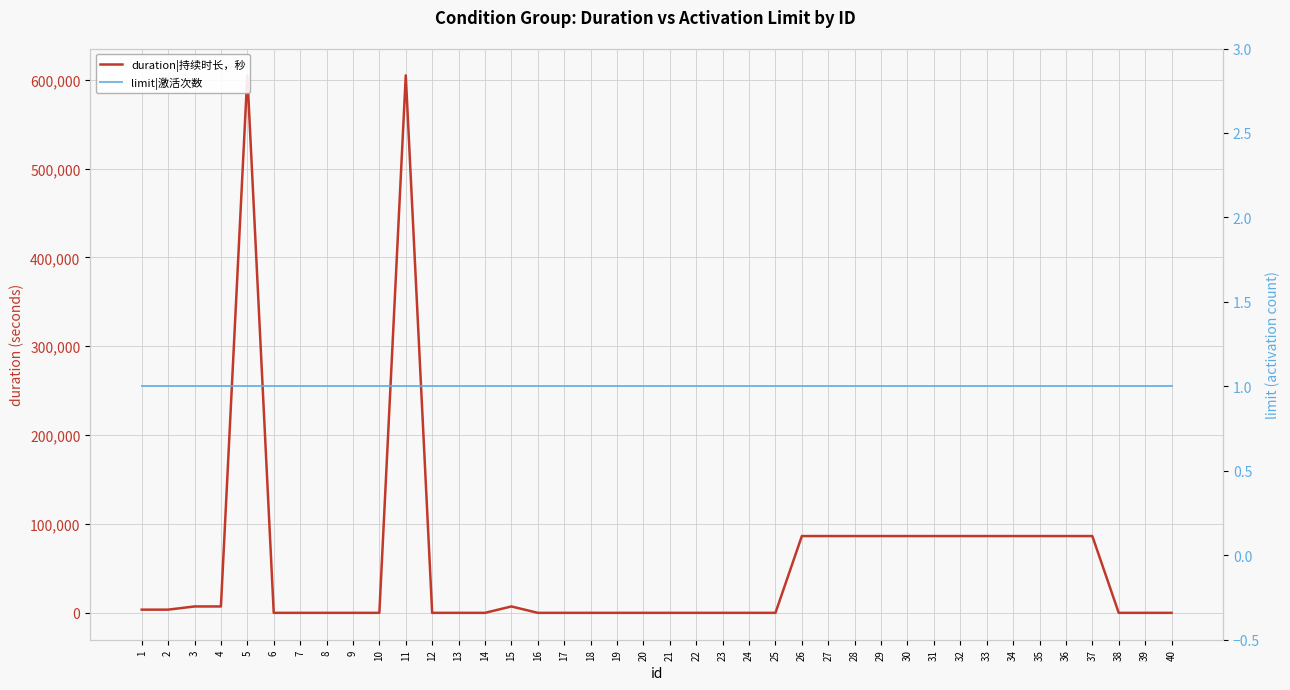

What is the total value across all series at 28?

86401